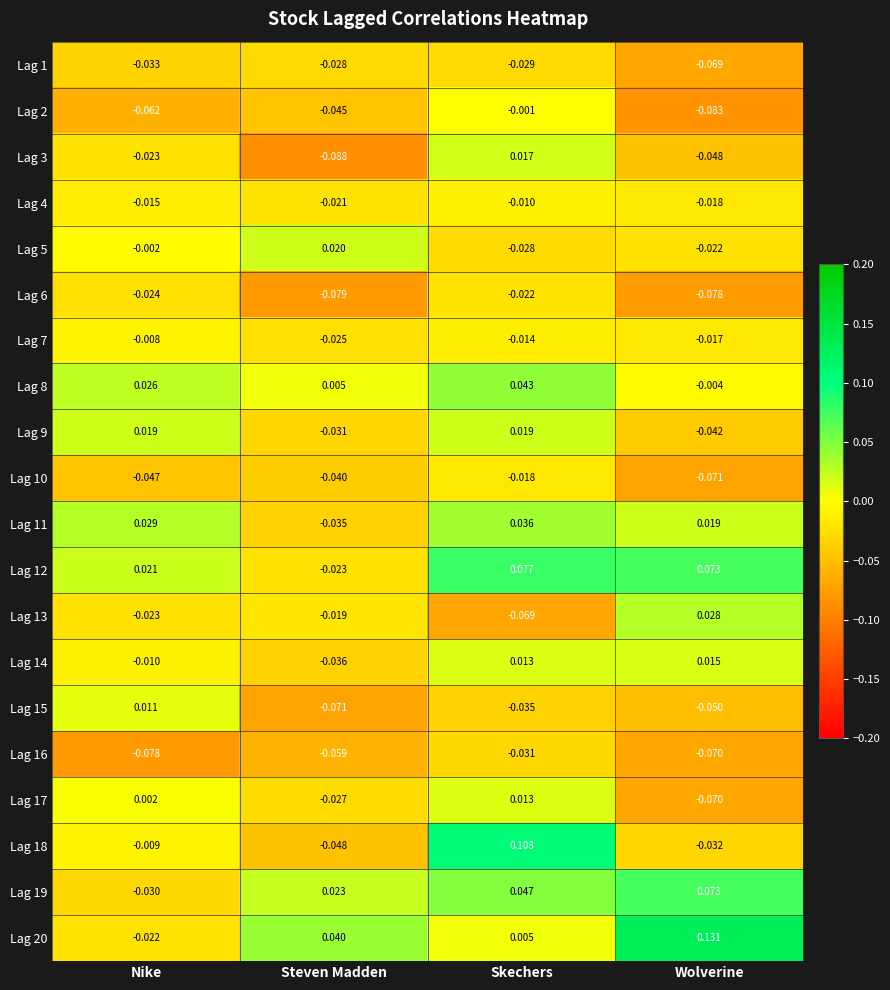

At which label does Lag 10 reach its peak?

Skechers